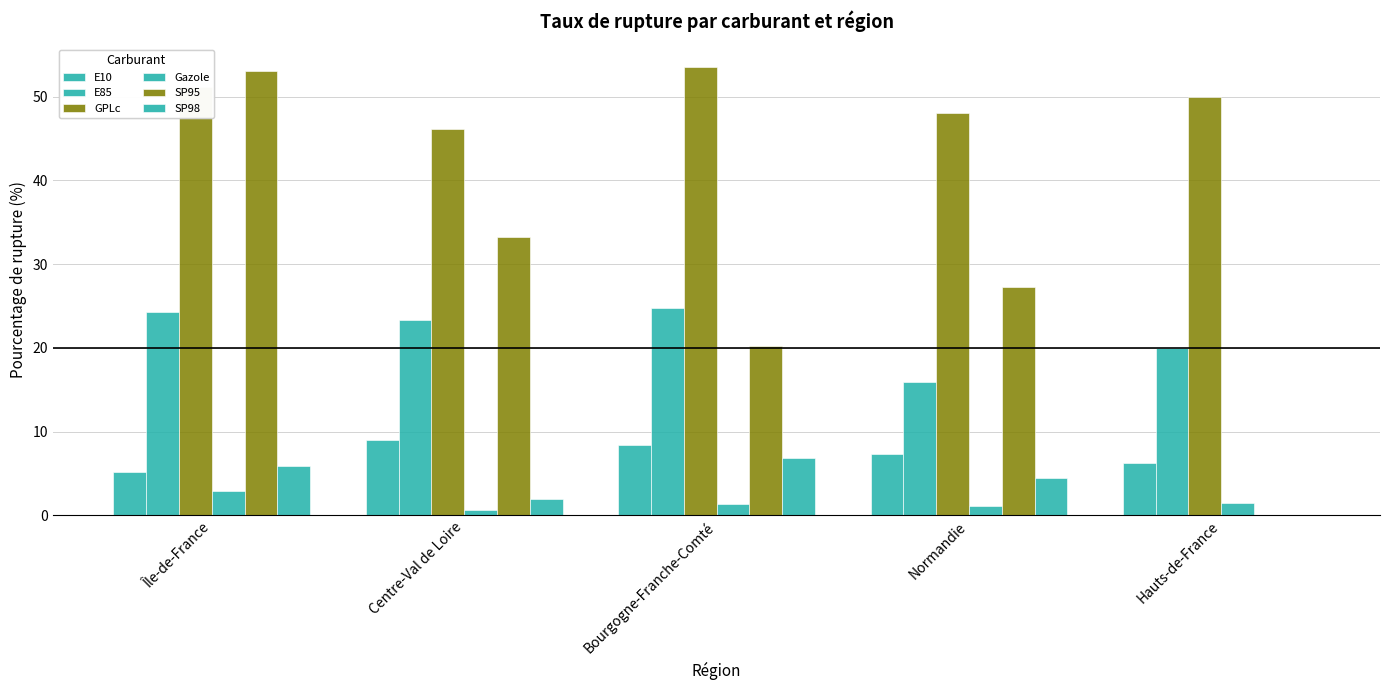

What is the value of the SP98 bar at the 4th from the left?

4.4